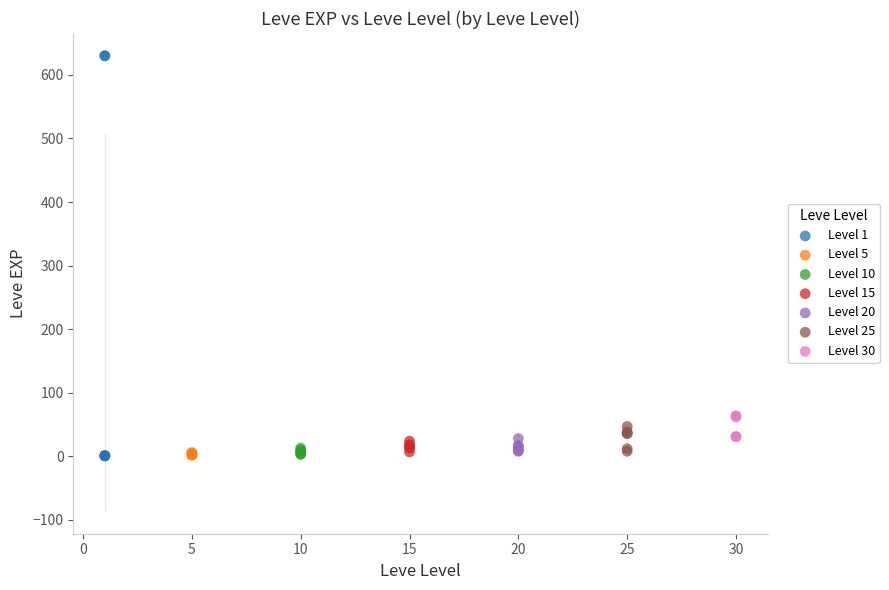

Which series has the largest Y range (max minus min)?

Level 1